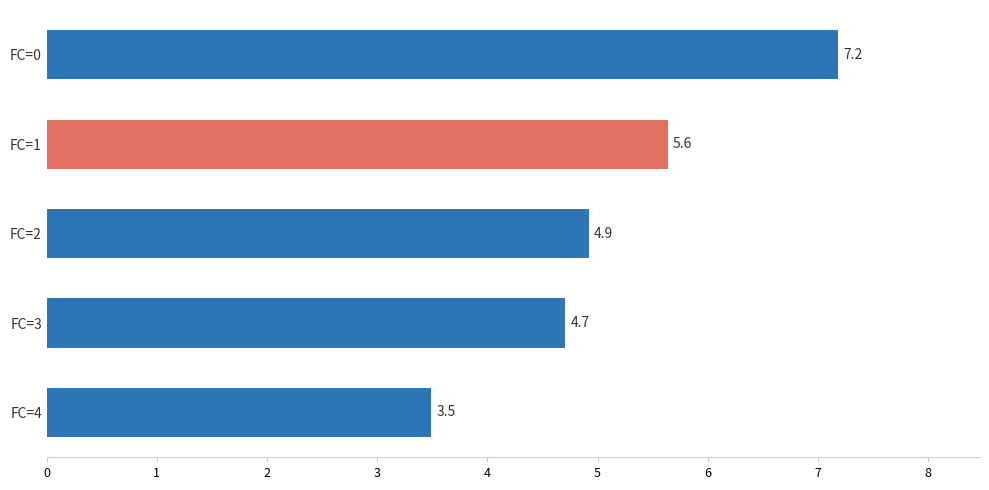

What is the average value?

5.2